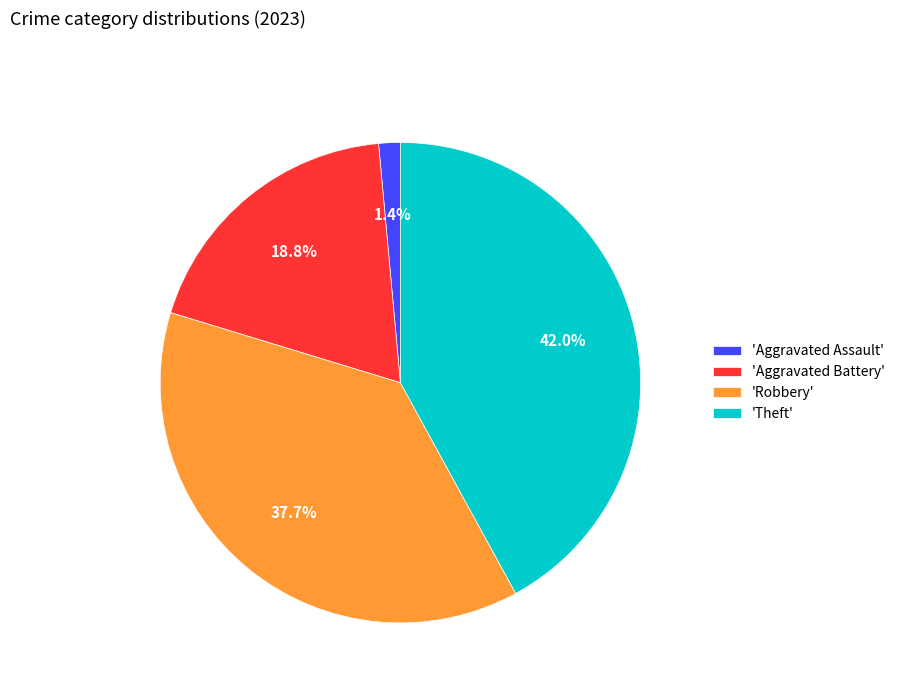

Does 'Aggravated Battery' represent more than half of the total?

No